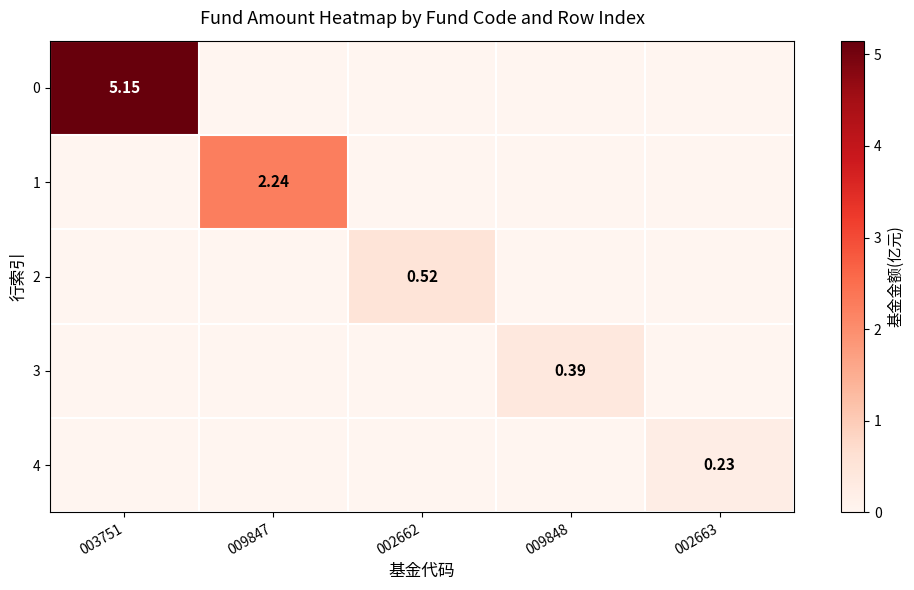

Is the value of 0 at 002662 greater than the value of 1 at 009847?

No